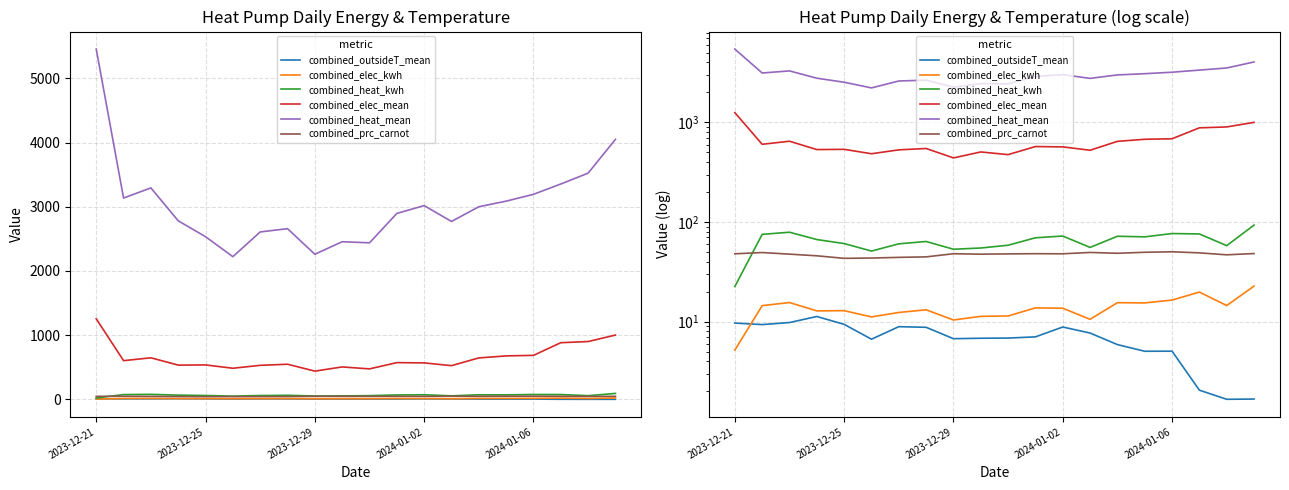

Which series has the largest range (max minus min)?

combined_heat_mean